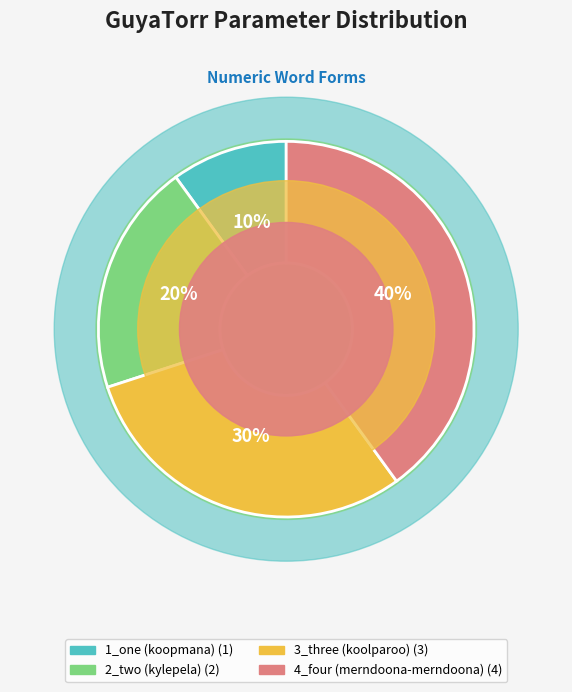

Is the sum of 3_three (koolparoo) and 2_two (kylepela) greater than half?

No